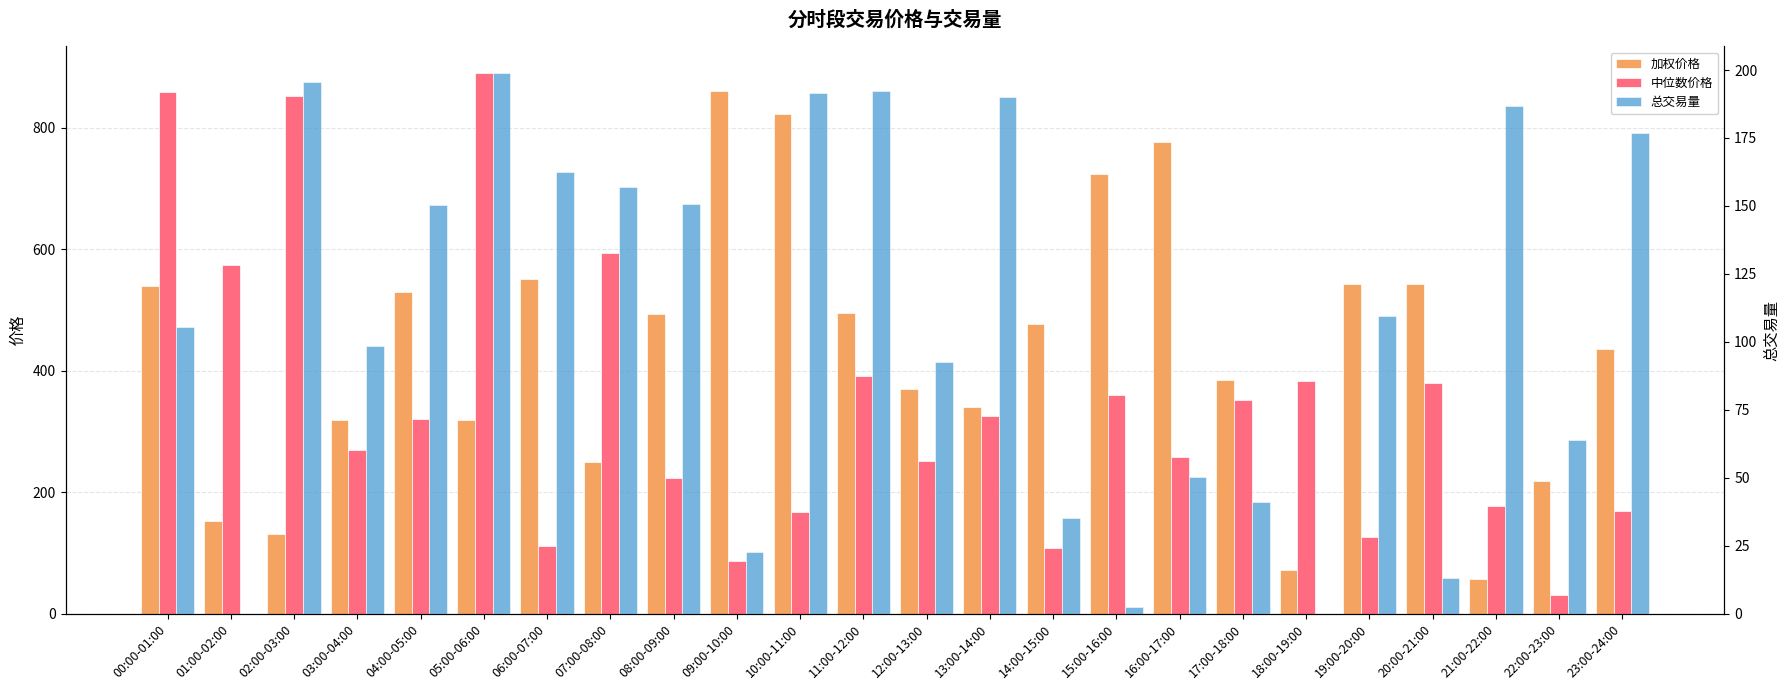

Which has a higher value, 18:00-19:00 or 11:00-12:00?

11:00-12:00